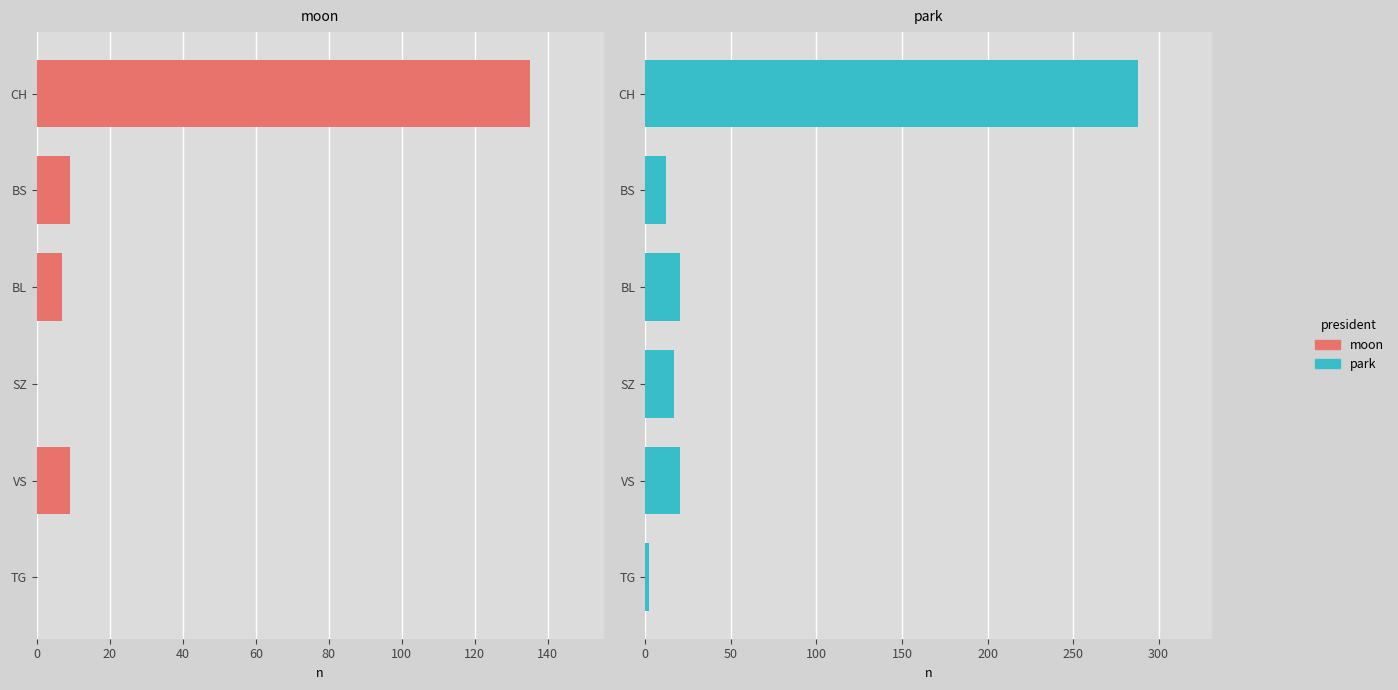

What is the value of the park bar at the 3rd from the left?

20